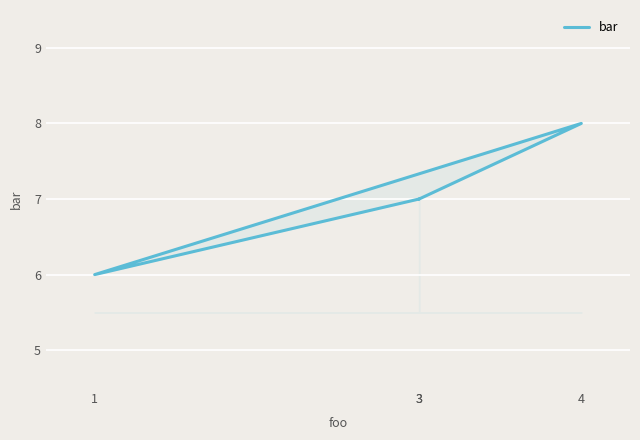

True or false: the data shows 6 at 1.

True